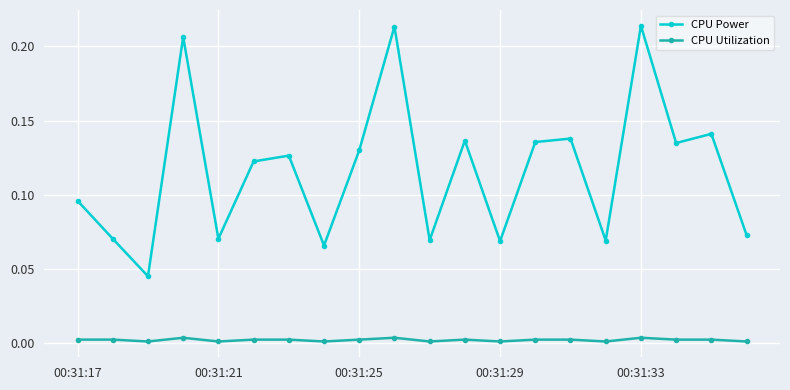

Count the CPU Utilization values in the range 0 to 1.

20